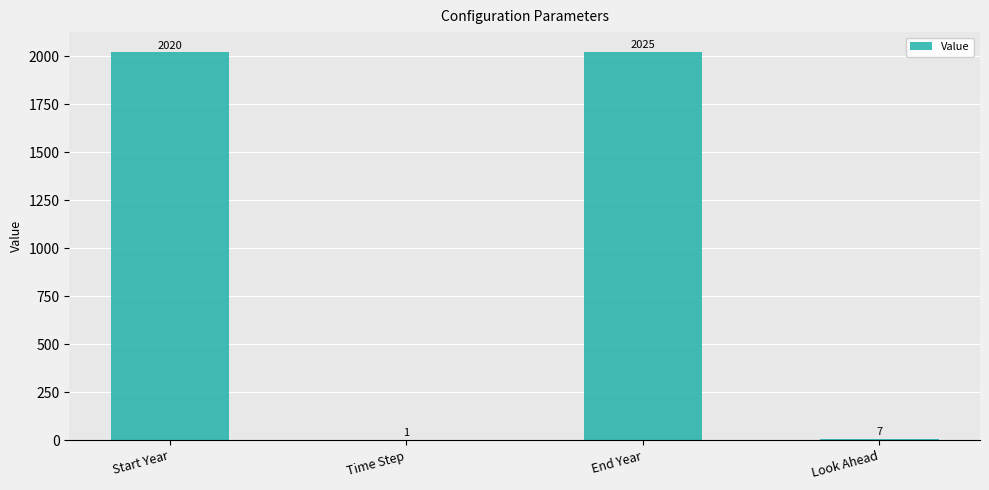

At which label is the value closest to 1013?

Look Ahead